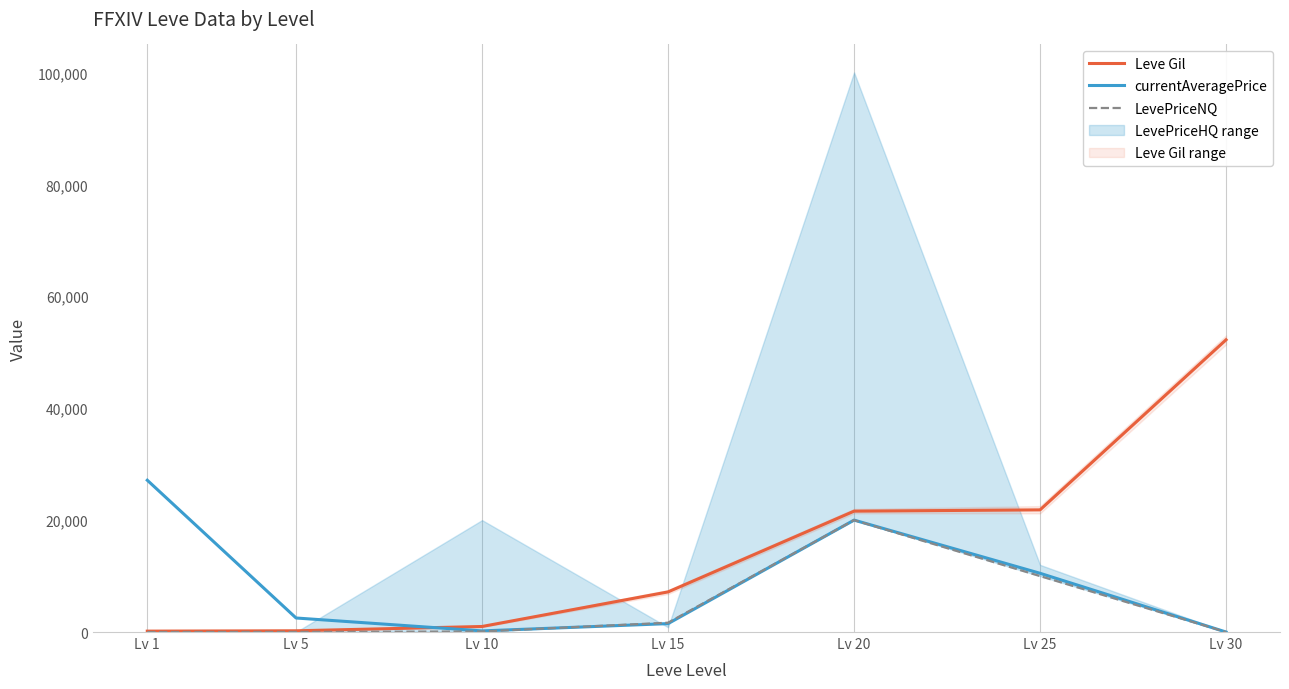

The currentAveragePrice series shows 10497 at Lv 25. True or false?

True